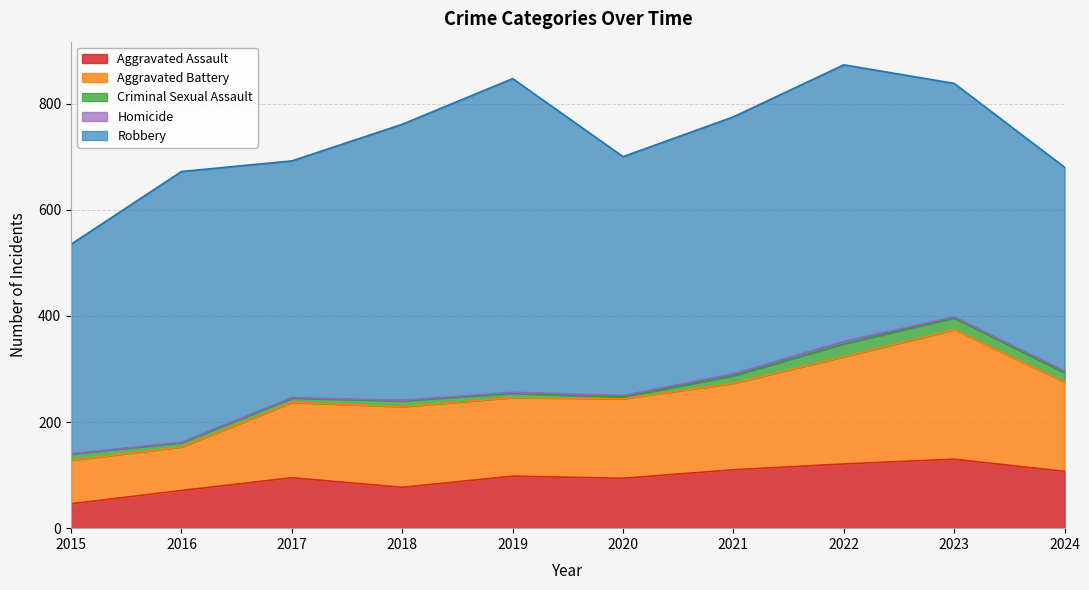

At which label does Criminal Sexual Assault reach its minimum?

2020